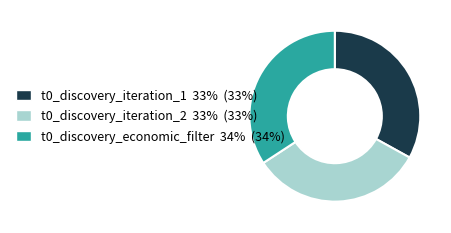

How many slices are in this pie chart?

3